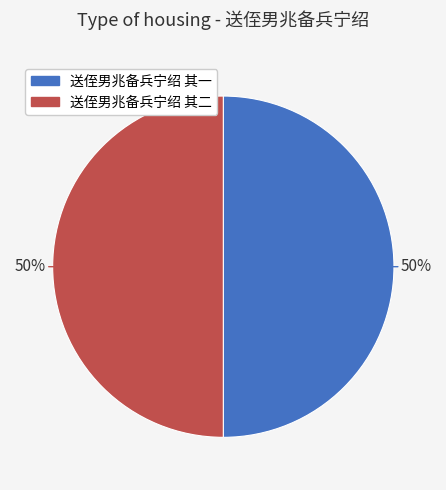

What is the ratio of the value at 送侄男兆备兵宁绍 其二 to the value at 送侄男兆备兵宁绍 其一?

1.0